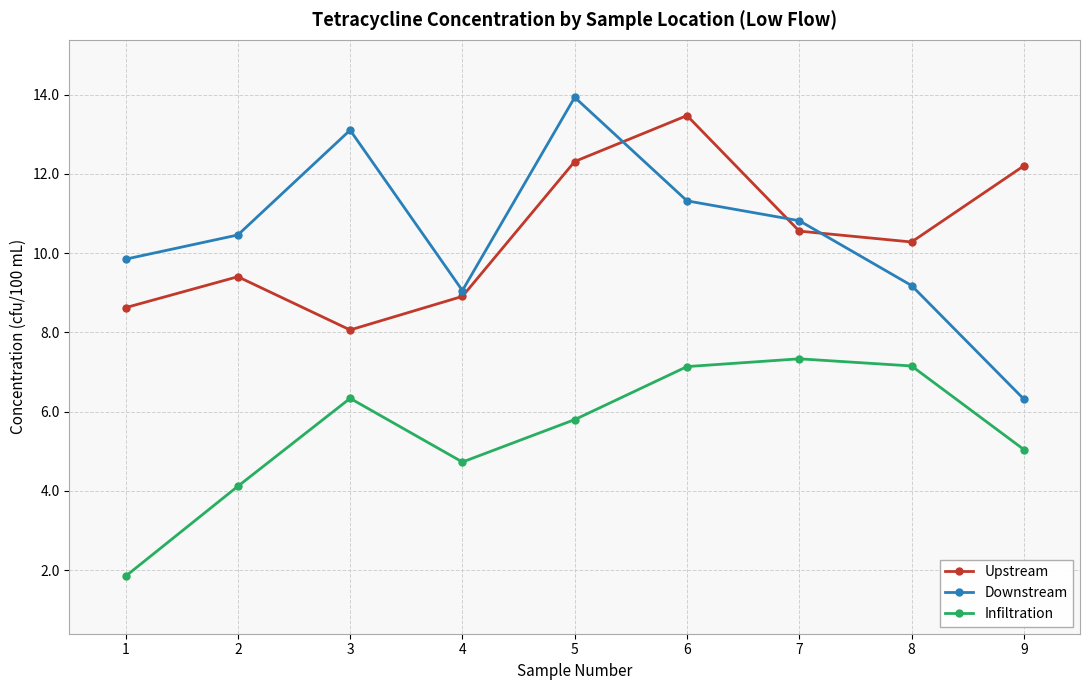

Is the value of Infiltration at 6 greater than the value of Downstream at 9?

Yes